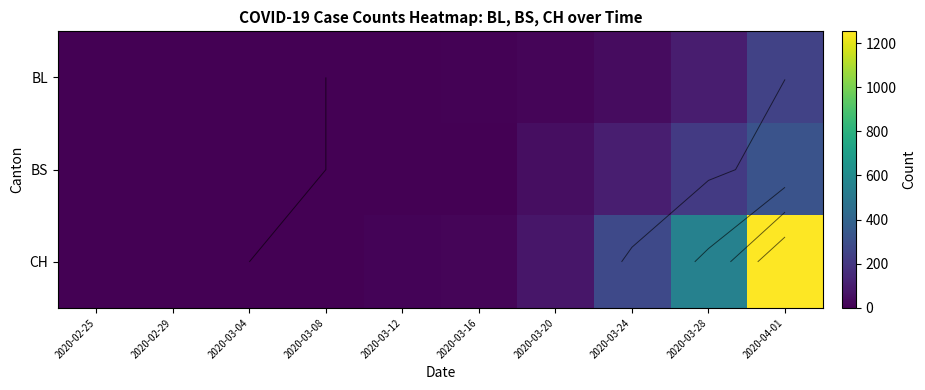

At which category is the sum across all series the highest?

2020-04-01